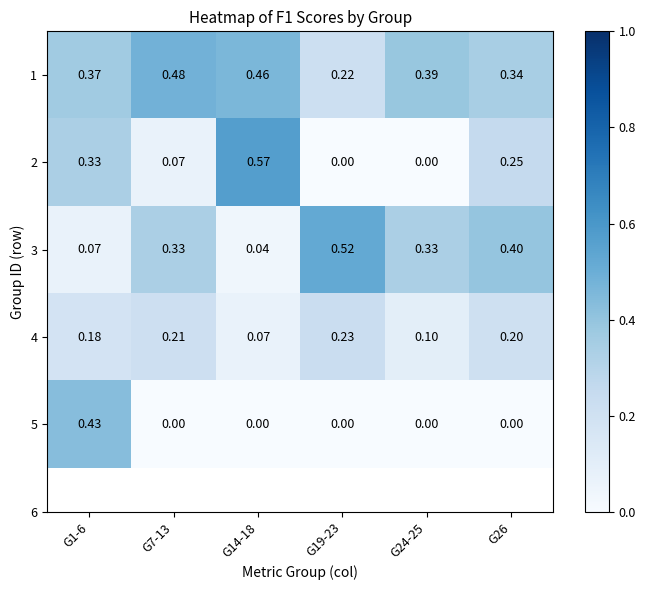

Is the value of 5 at G7-13 greater than the value of 3 at G24-25?

No